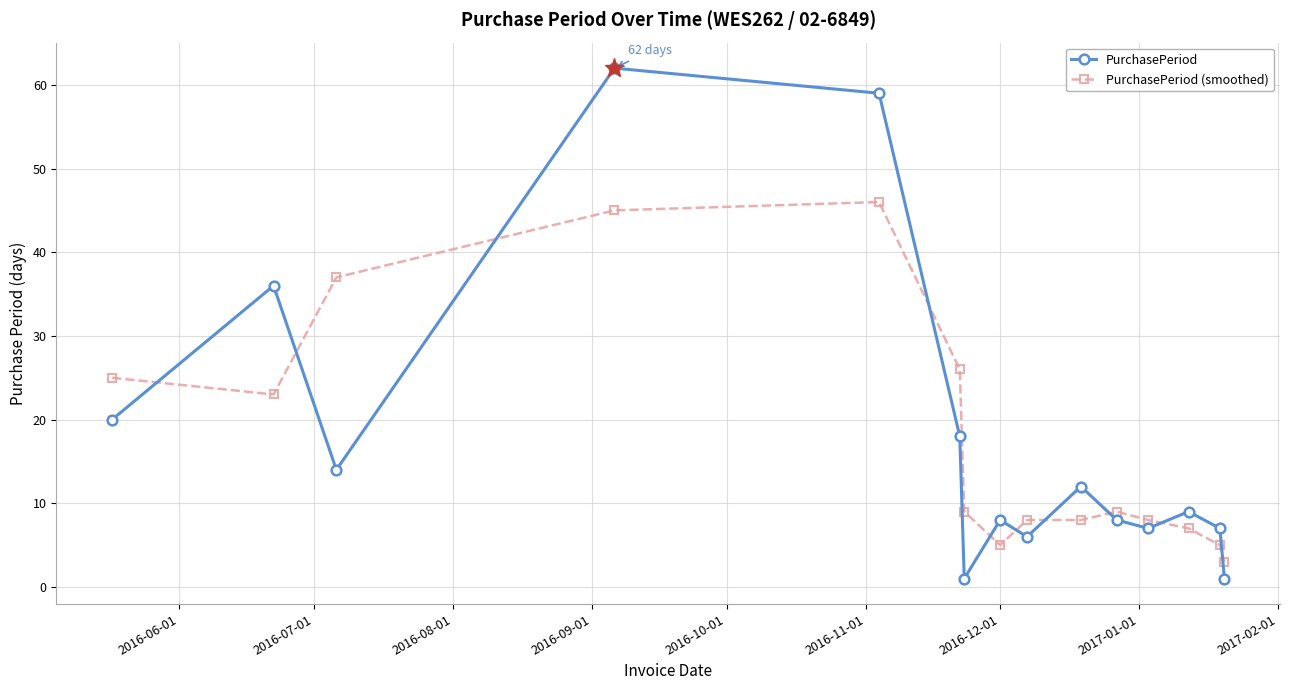

What is the sum of all PurchasePeriod (smoothed) values?

264